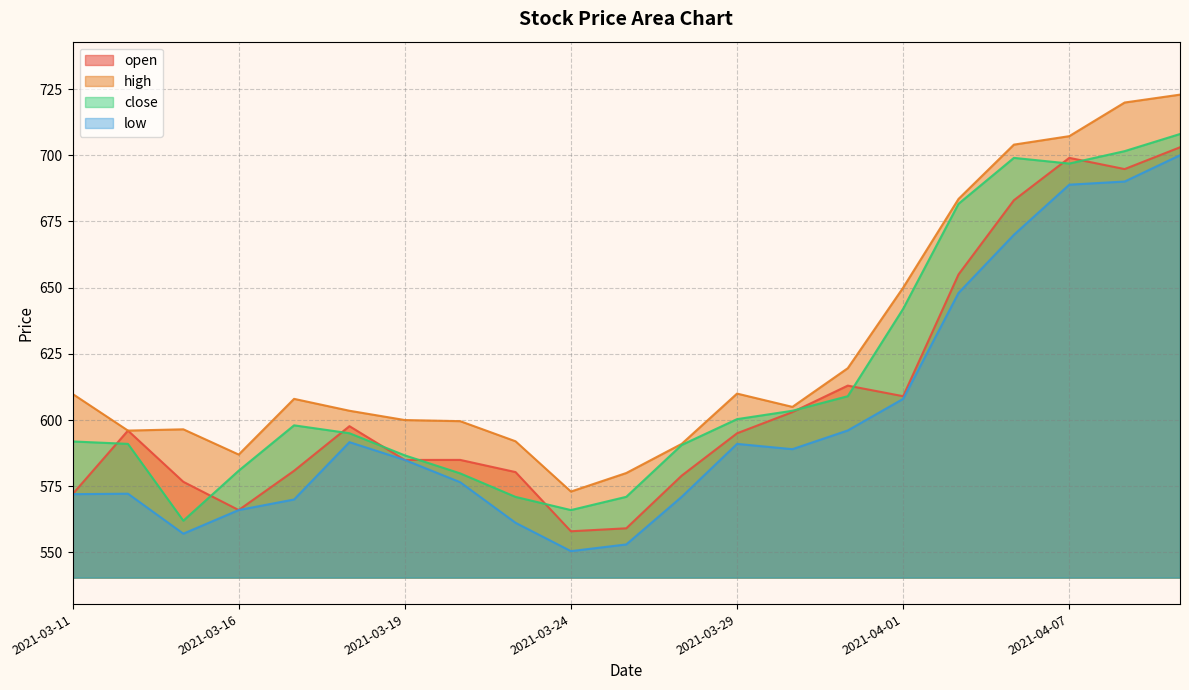

Is the value of open at 2021-03-22 greater than the value of close at 2021-03-31?

No